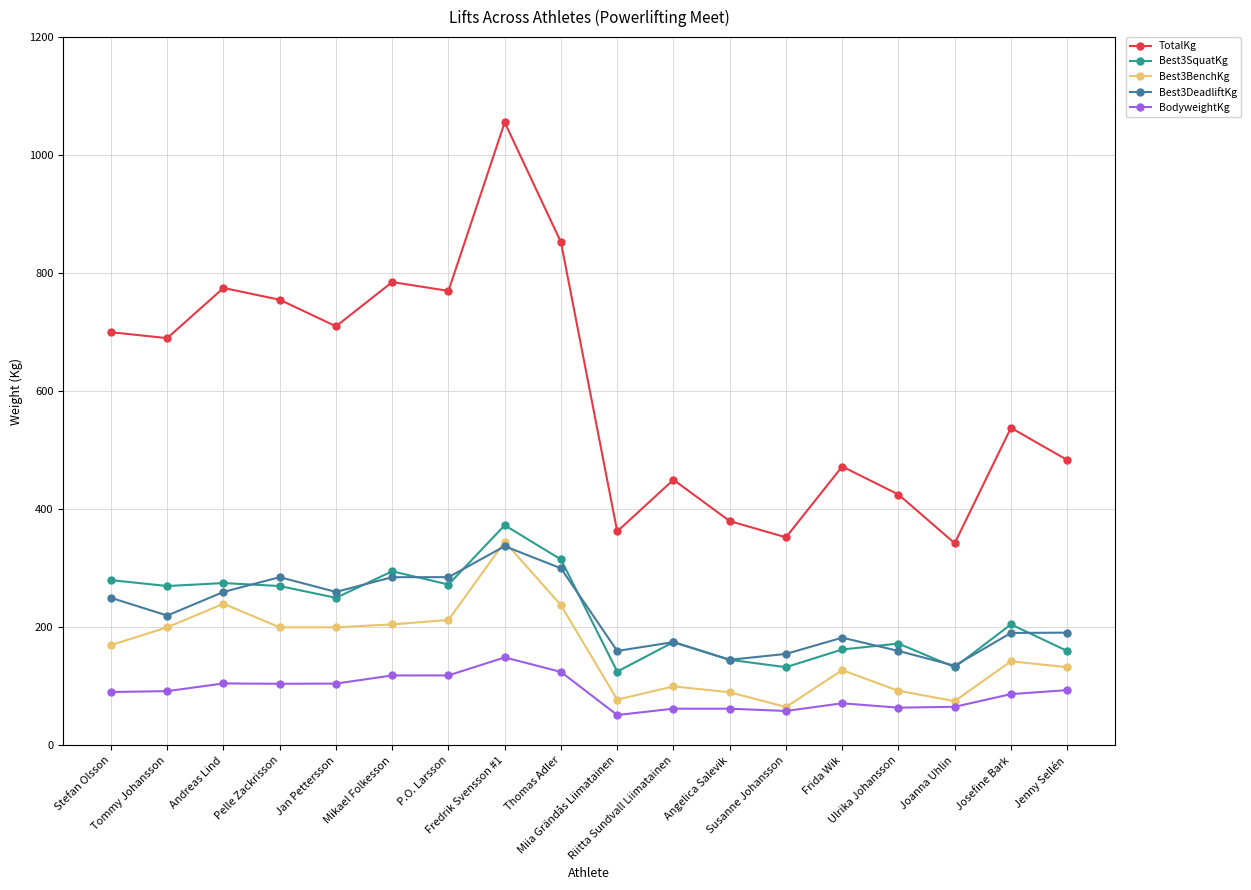

Which series has the largest total across all categories?

TotalKg